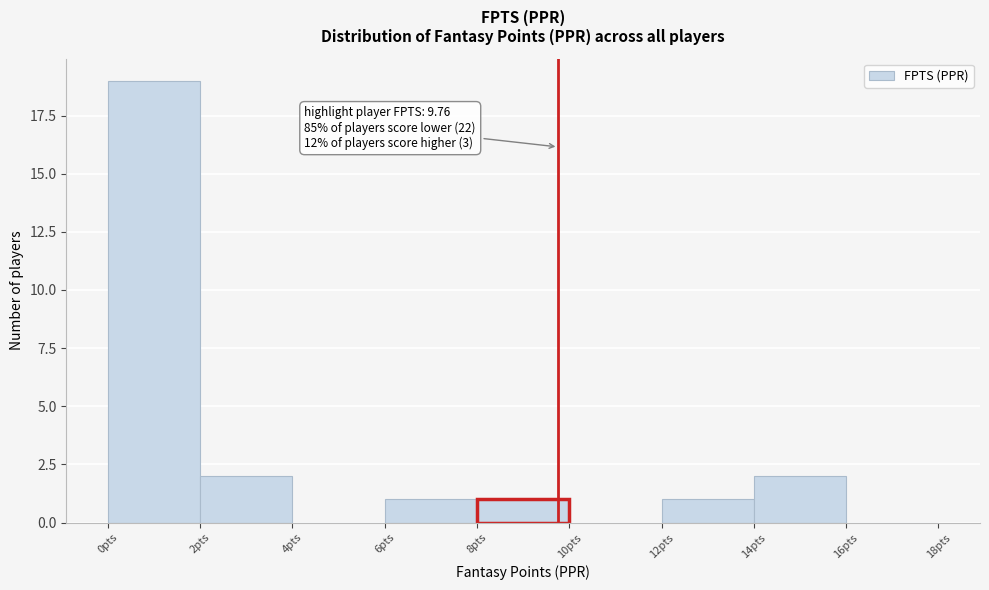

Over which range of the x-axis is the bar tallest?

0 to 2